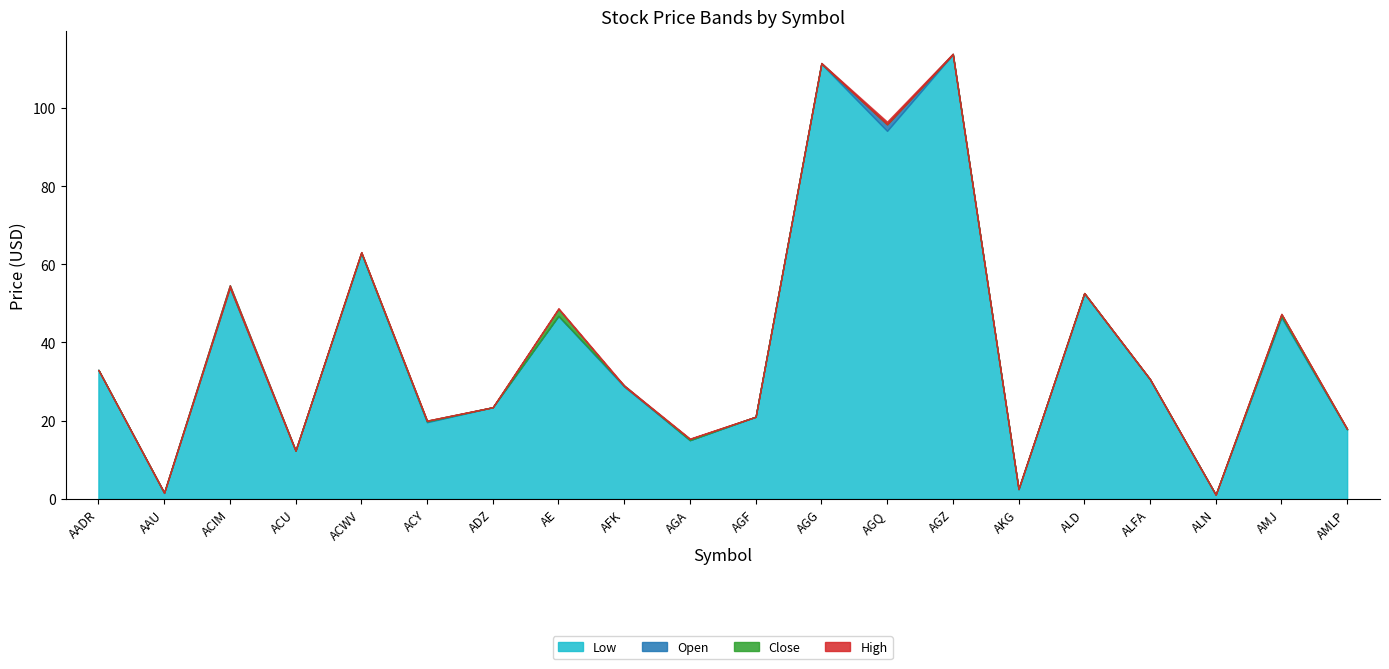

List the series in order of their peak value, highest first.

High, Open, Close, Low